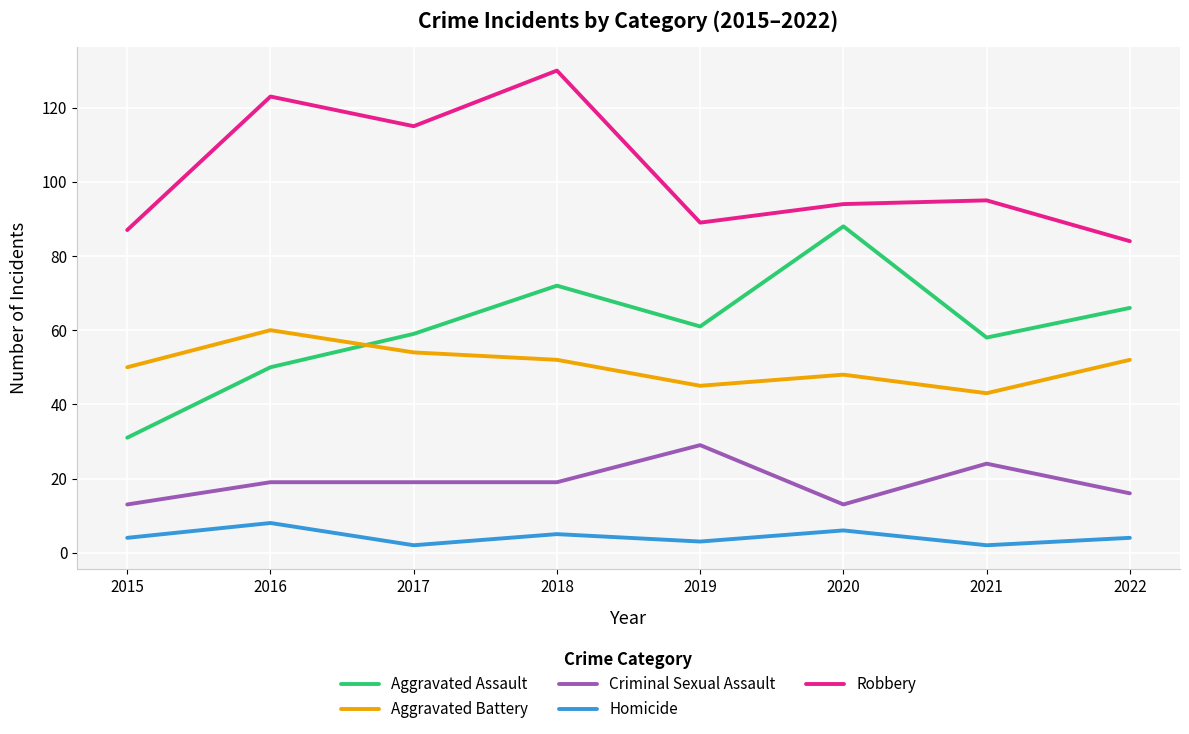

What is the difference between the maximum and minimum values in the Robbery series?

46